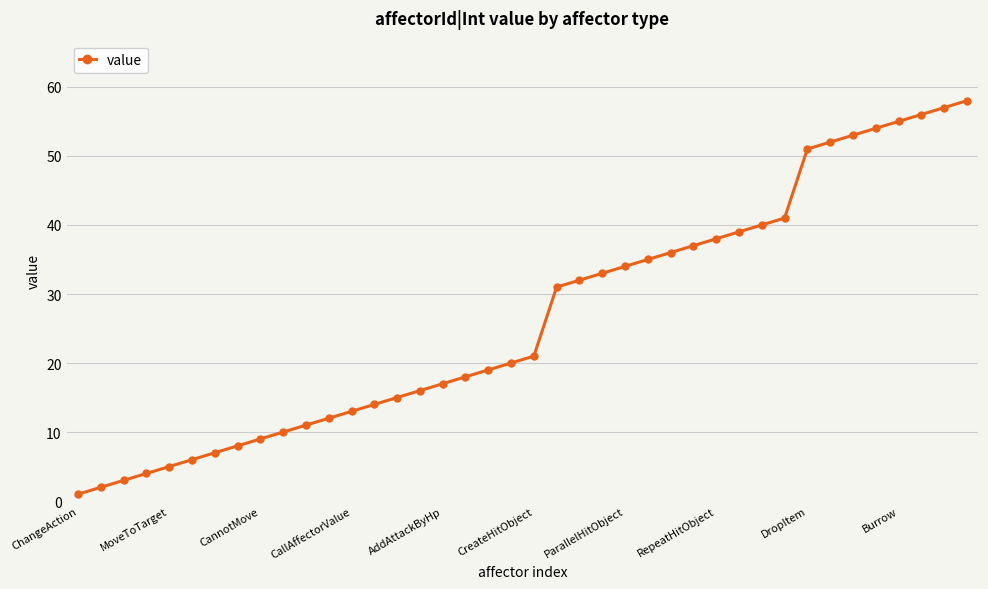

True or false: the data has more than 0 interior local peaks.

False